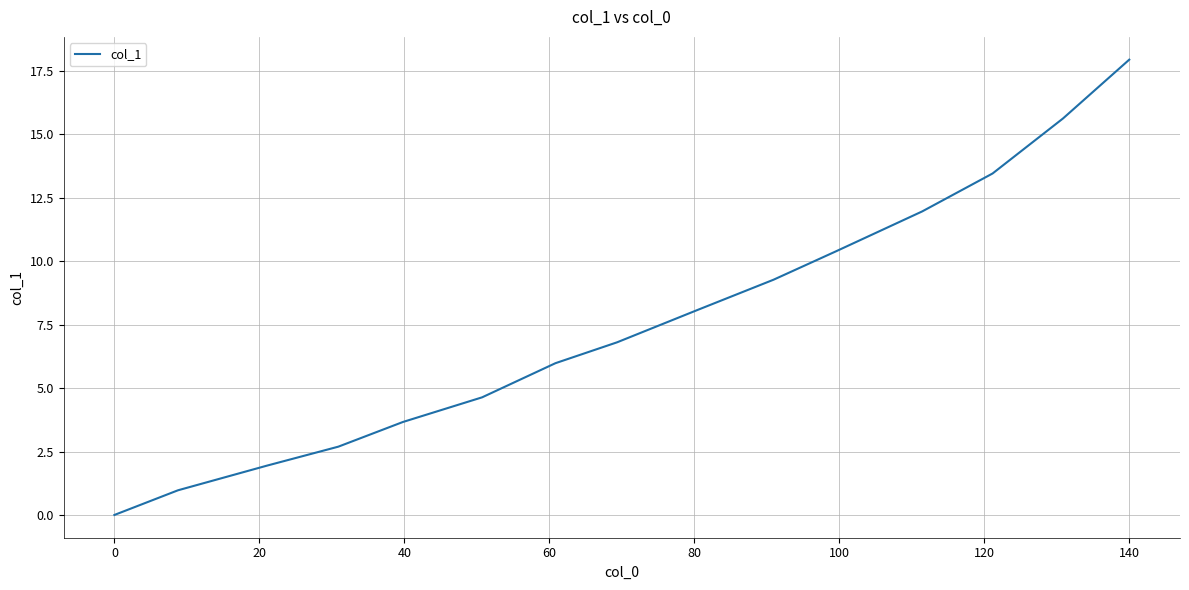

What is the maximum value shown in the chart?

17.9